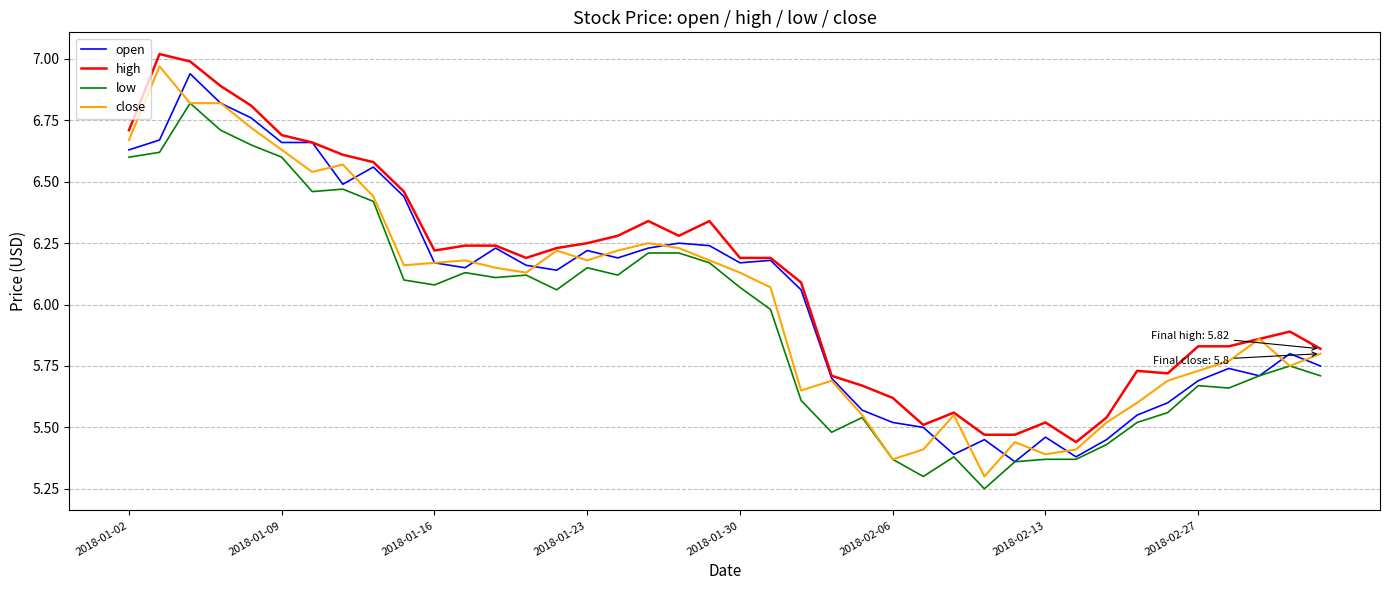

Which series has the largest total across all categories?

high